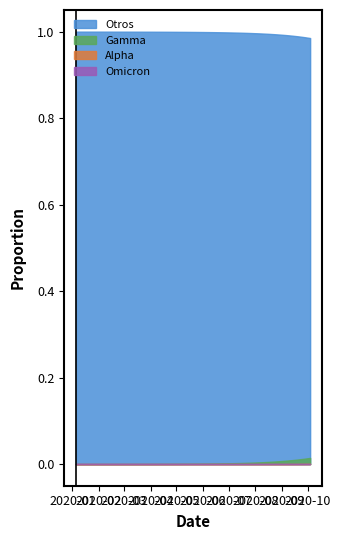

What is the value of the Otros point at the 26th from the left?

1.0